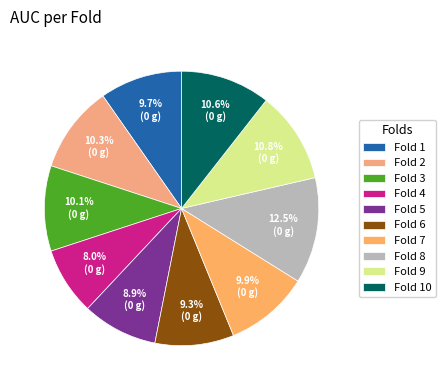

Count the number of slices in the pie.

10